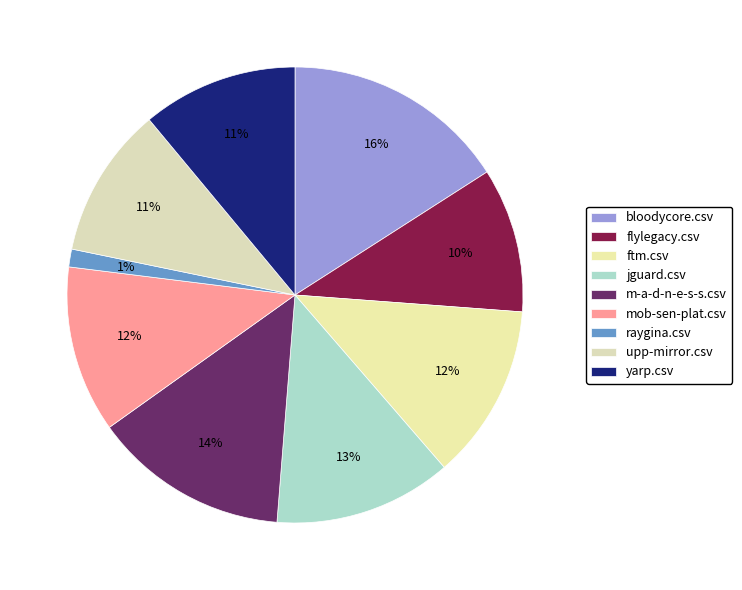

Rank the categories by value from lowest to highest.

raygina.csv, flylegacy.csv, upp-mirror.csv, yarp.csv, mob-sen-plat.csv, ftm.csv, jguard.csv, m-a-d-n-e-s-s.csv, bloodycore.csv